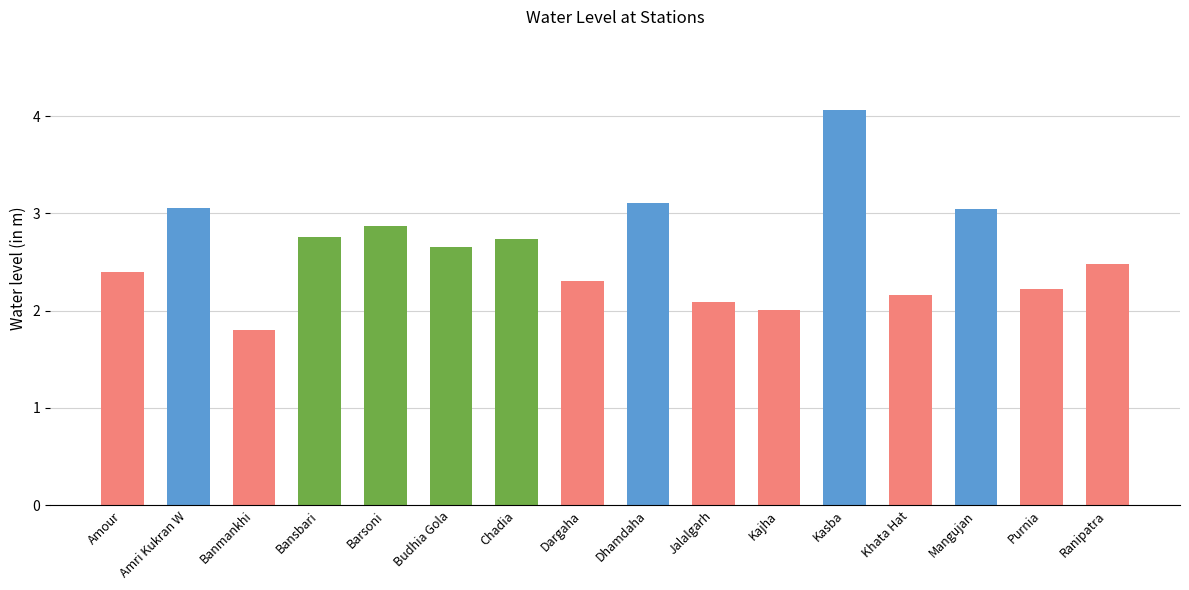

Is it true that the value at Dhamdaha is 4.7?

False